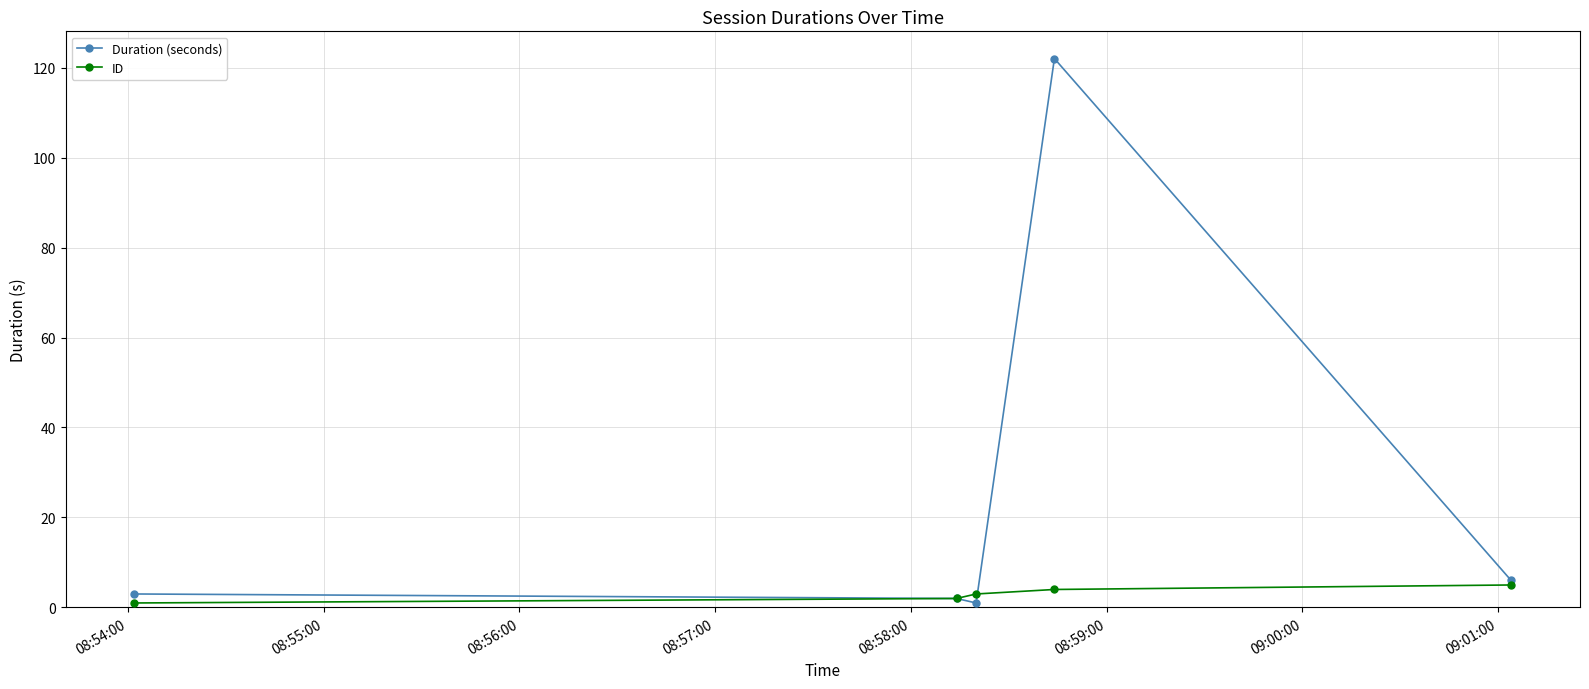

What is the maximum value for ID?

5